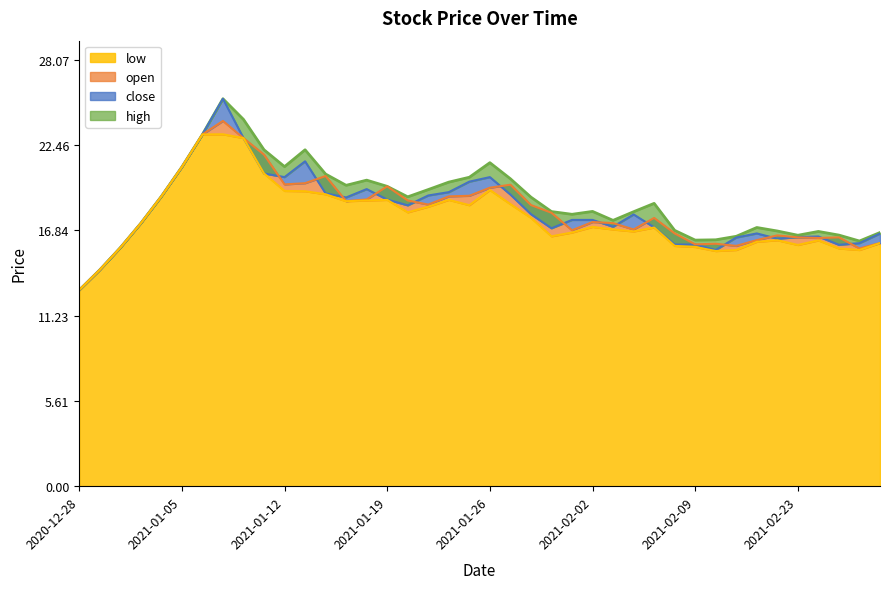

Reading left to right, list all the values displayed in this chart.

high: 2020-12-28=12.9	2020-12-29=14.2	2020-12-30=15.7	2020-12-31=17.3	2021-01-04=19.1	2021-01-05=21.0	2021-01-06=23.2	2021-01-07=25.5	2021-01-08=24.2	2021-01-11=22.2	2021-01-12=21.1	2021-01-13=22.2	2021-01-14=20.6	2021-01-15=19.8	2021-01-18=20.2	2021-01-19=19.8	2021-01-20=19.1	2021-01-21=19.5	2021-01-22=20.0	2021-01-25=20.4	2021-01-26=21.3	2021-01-27=20.2	2021-01-28=19.0	2021-01-29=18.1	2021-02-01=17.9	2021-02-02=18.1	2021-02-03=17.5	2021-02-04=18.1	2021-02-05=18.6	2021-02-08=16.9	2021-02-09=16.2	2021-02-10=16.2	2021-02-18=16.5	2021-02-19=17.0	2021-02-22=16.8	2021-02-23=16.5	2021-02-24=16.8	2021-02-25=16.5	2021-02-26=16.1	2021-03-01=16.7
close: 2020-12-28=12.9	2020-12-29=14.2	2020-12-30=15.7	2020-12-31=17.3	2021-01-04=19.1	2021-01-05=21.0	2021-01-06=23.2	2021-01-07=25.5	2021-01-08=22.9	2021-01-11=20.6	2021-01-12=20.4	2021-01-13=21.4	2021-01-14=19.3	2021-01-15=19.0	2021-01-18=19.6	2021-01-19=18.9	2021-01-20=18.5	2021-01-21=19.1	2021-01-22=19.4	2021-01-25=20.1	2021-01-26=20.4	2021-01-27=19.2	2021-01-28=17.9	2021-01-29=17.0	2021-02-01=17.5	2021-02-02=17.5	2021-02-03=17.1	2021-02-04=17.9	2021-02-05=17.1	2021-02-08=15.9	2021-02-09=15.9	2021-02-10=15.6	2021-02-18=16.4	2021-02-19=16.6	2021-02-22=16.3	2021-02-23=16.4	2021-02-24=16.4	2021-02-25=15.9	2021-02-26=16.0	2021-03-01=16.6
open: 2020-12-28=12.9	2020-12-29=14.2	2020-12-30=15.7	2020-12-31=17.3	2021-01-04=19.1	2021-01-05=21.0	2021-01-06=23.2	2021-01-07=24.1	2021-01-08=22.9	2021-01-11=21.8	2021-01-12=19.9	2021-01-13=20.0	2021-01-14=20.4	2021-01-15=18.8	2021-01-18=18.9	2021-01-19=19.8	2021-01-20=18.8	2021-01-21=18.6	2021-01-22=19.1	2021-01-25=19.1	2021-01-26=19.7	2021-01-27=19.9	2021-01-28=18.5	2021-01-29=18.0	2021-02-01=16.9	2021-02-02=17.4	2021-02-03=17.3	2021-02-04=16.9	2021-02-05=17.7	2021-02-08=16.6	2021-02-09=15.9	2021-02-10=16.0	2021-02-18=15.8	2021-02-19=16.2	2021-02-22=16.5	2021-02-23=16.4	2021-02-24=16.4	2021-02-25=16.4	2021-02-26=15.7	2021-03-01=16.0
low: 2020-12-28=12.9	2020-12-29=14.2	2020-12-30=15.7	2020-12-31=17.3	2021-01-04=19.1	2021-01-05=21.0	2021-01-06=23.2	2021-01-07=23.2	2021-01-08=22.9	2021-01-11=20.6	2021-01-12=19.4	2021-01-13=19.4	2021-01-14=19.2	2021-01-15=18.8	2021-01-18=18.8	2021-01-19=18.9	2021-01-20=18.0	2021-01-21=18.4	2021-01-22=18.9	2021-01-25=18.5	2021-01-26=19.5	2021-01-27=18.6	2021-01-28=17.7	2021-01-29=16.5	2021-02-01=16.7	2021-02-02=17.1	2021-02-03=16.9	2021-02-04=16.8	2021-02-05=17.0	2021-02-08=15.8	2021-02-09=15.8	2021-02-10=15.5	2021-02-18=15.6	2021-02-19=16.1	2021-02-22=16.2	2021-02-23=15.9	2021-02-24=16.2	2021-02-25=15.7	2021-02-26=15.6	2021-03-01=16.0